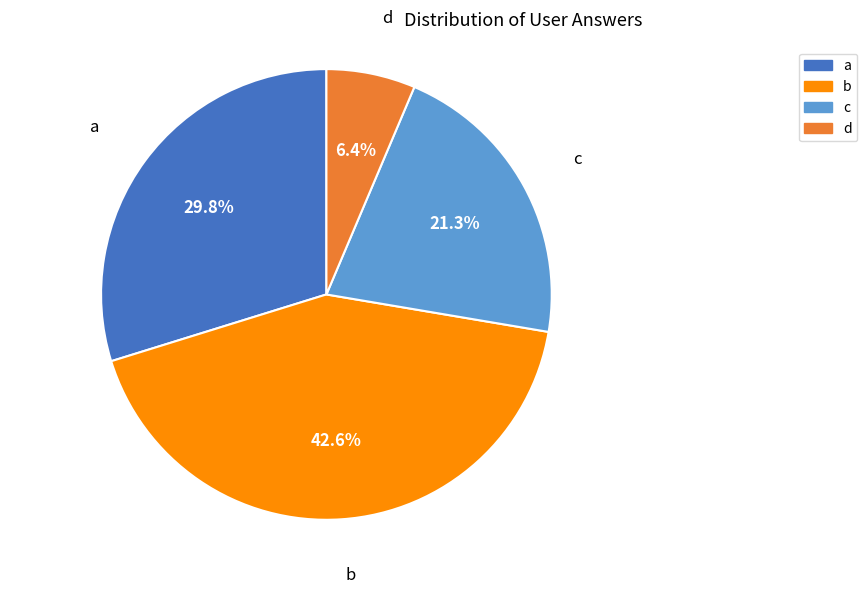

To the nearest percent, what is the difference between the b and d slice percentages?

36%